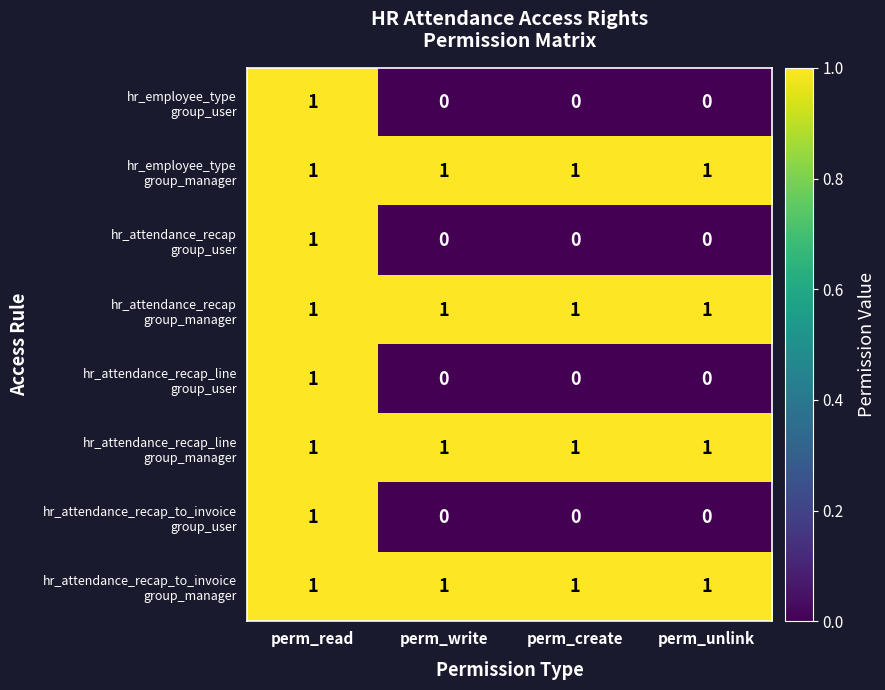

At how many categories does at least one series exceed 0?

4